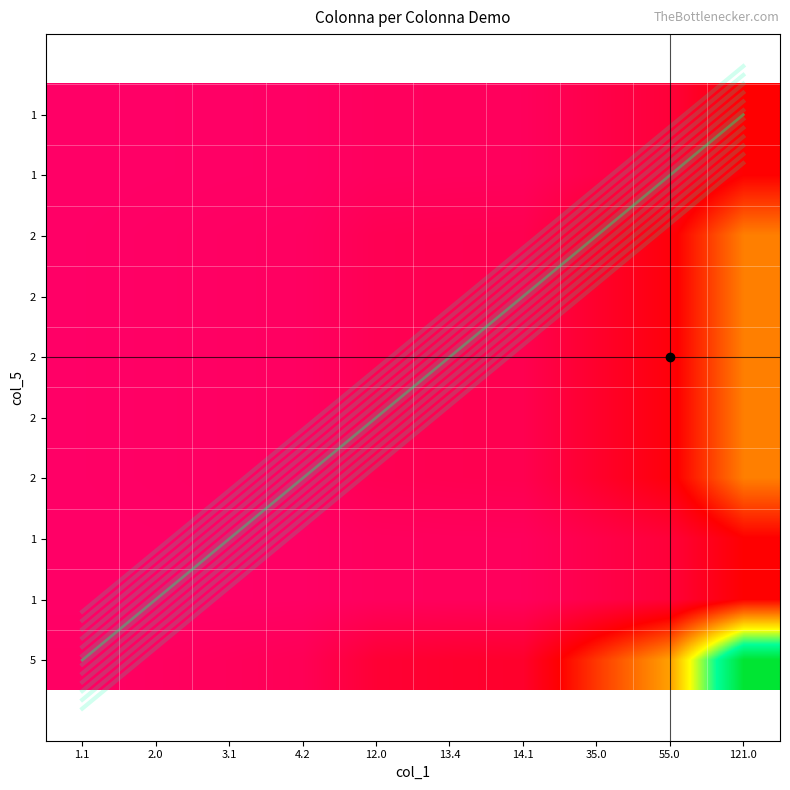

What is the difference between the highest and lowest values at 2.0?

8.0